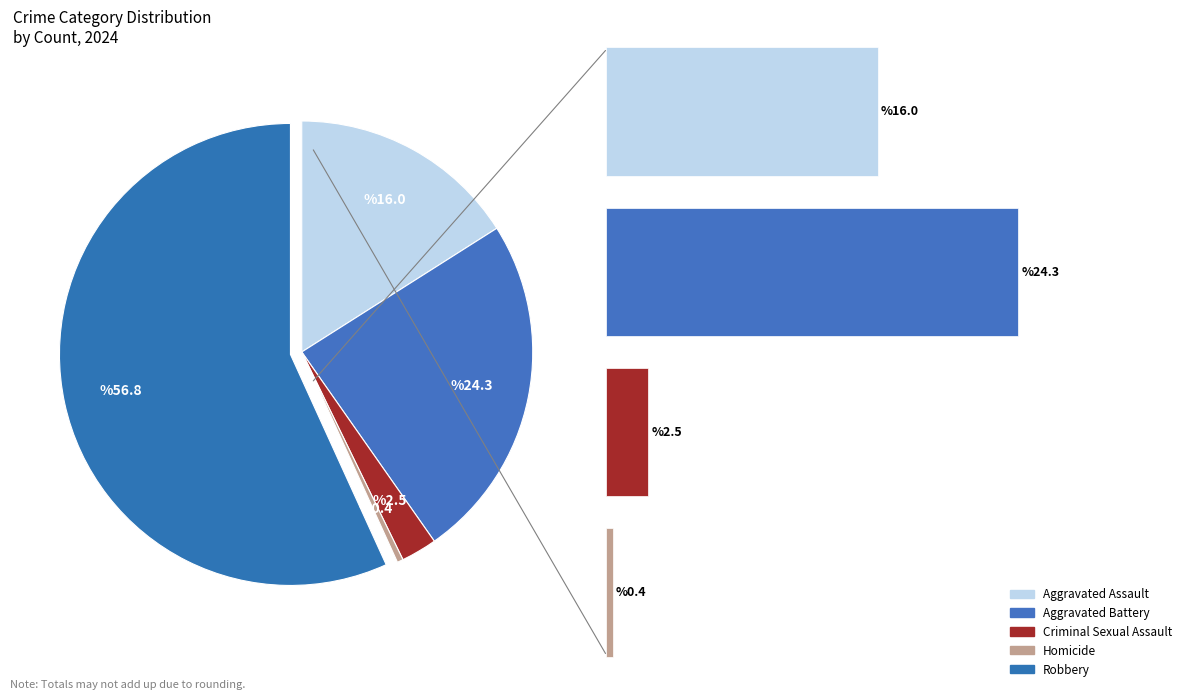

Which slice is the largest?

Robbery